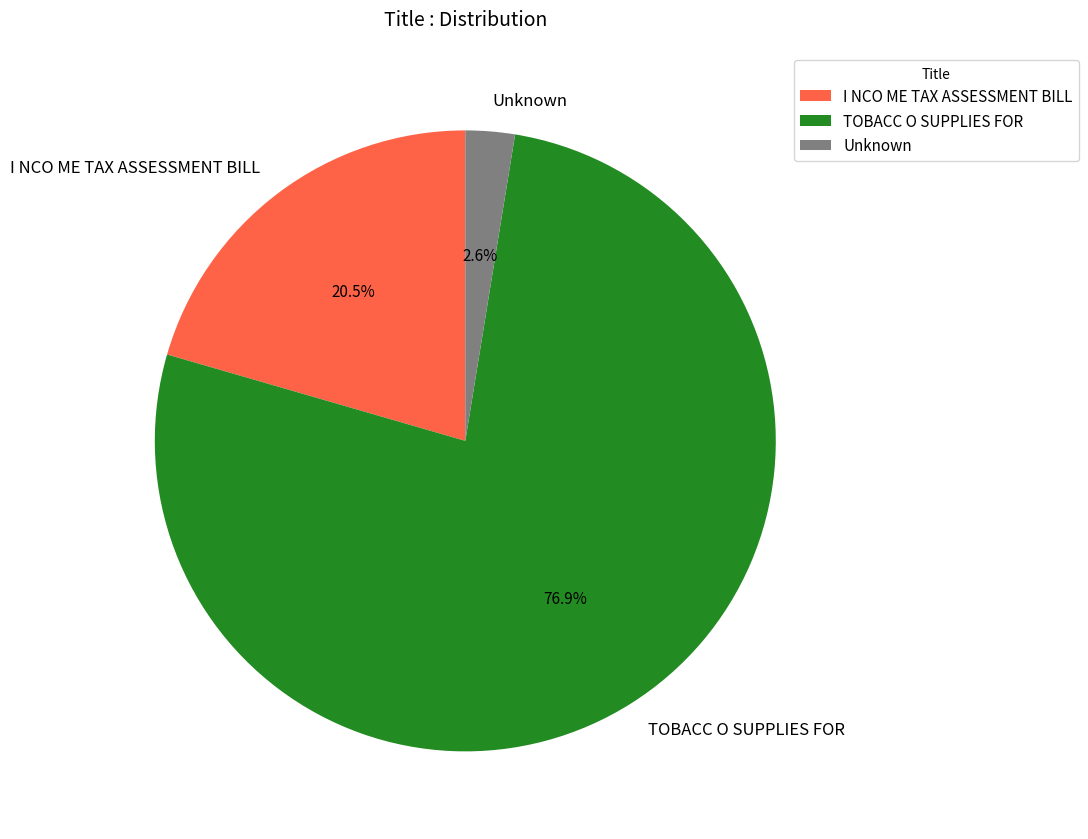

Which has a higher value, TOBACC O SUPPLIES FOR or I NCO ME TAX ASSESSMENT BILL?

TOBACC O SUPPLIES FOR